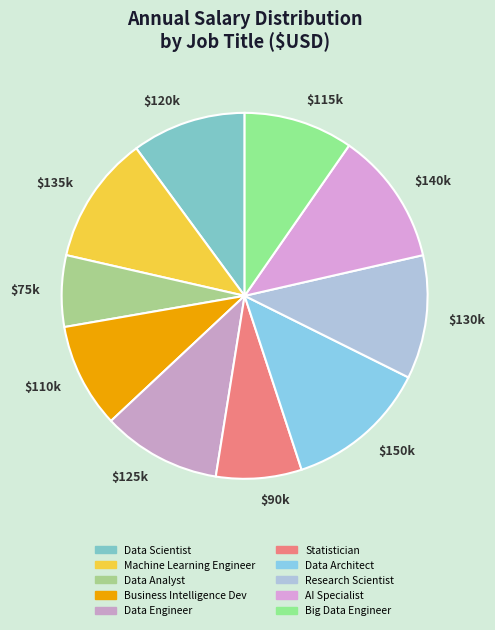

Does any single category account for the majority?

No